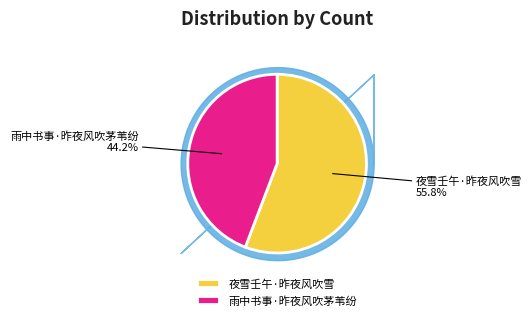

True or false: 夜雪壬午·昨夜风吹雪 accounts for 49% of the total.

False